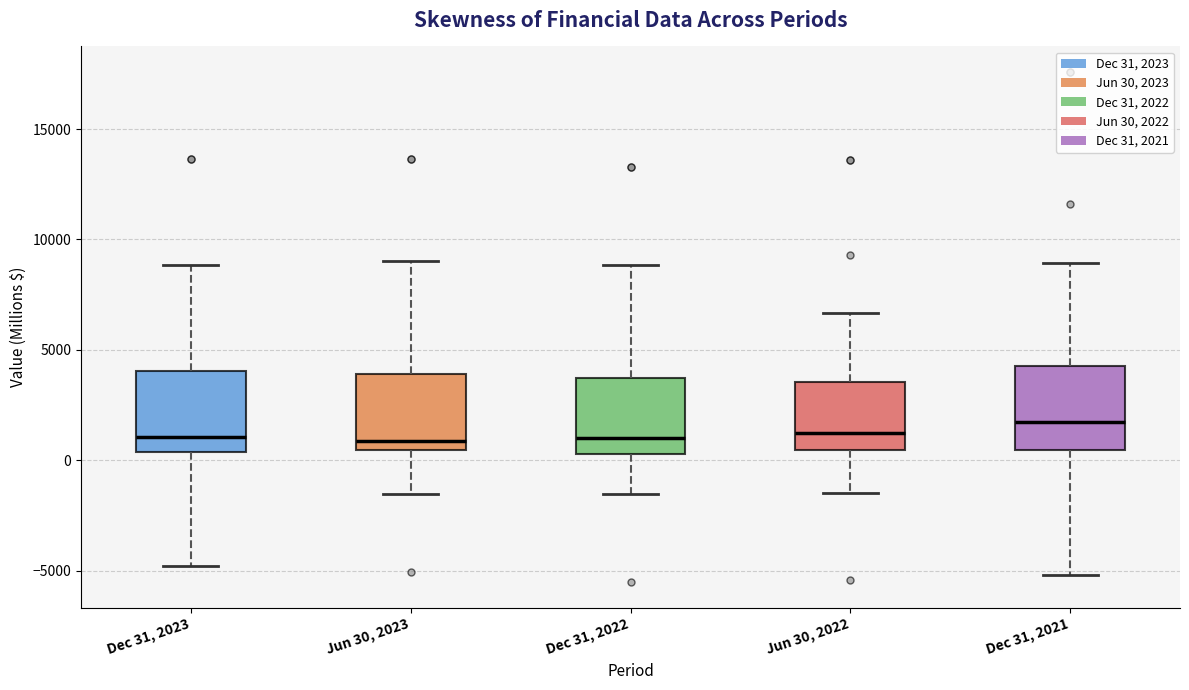

Where is the lower edge of the box for Dec 31, 2023 on the y-axis? The values are not printed on the chart, so give them approximately, as read against the axis.

500